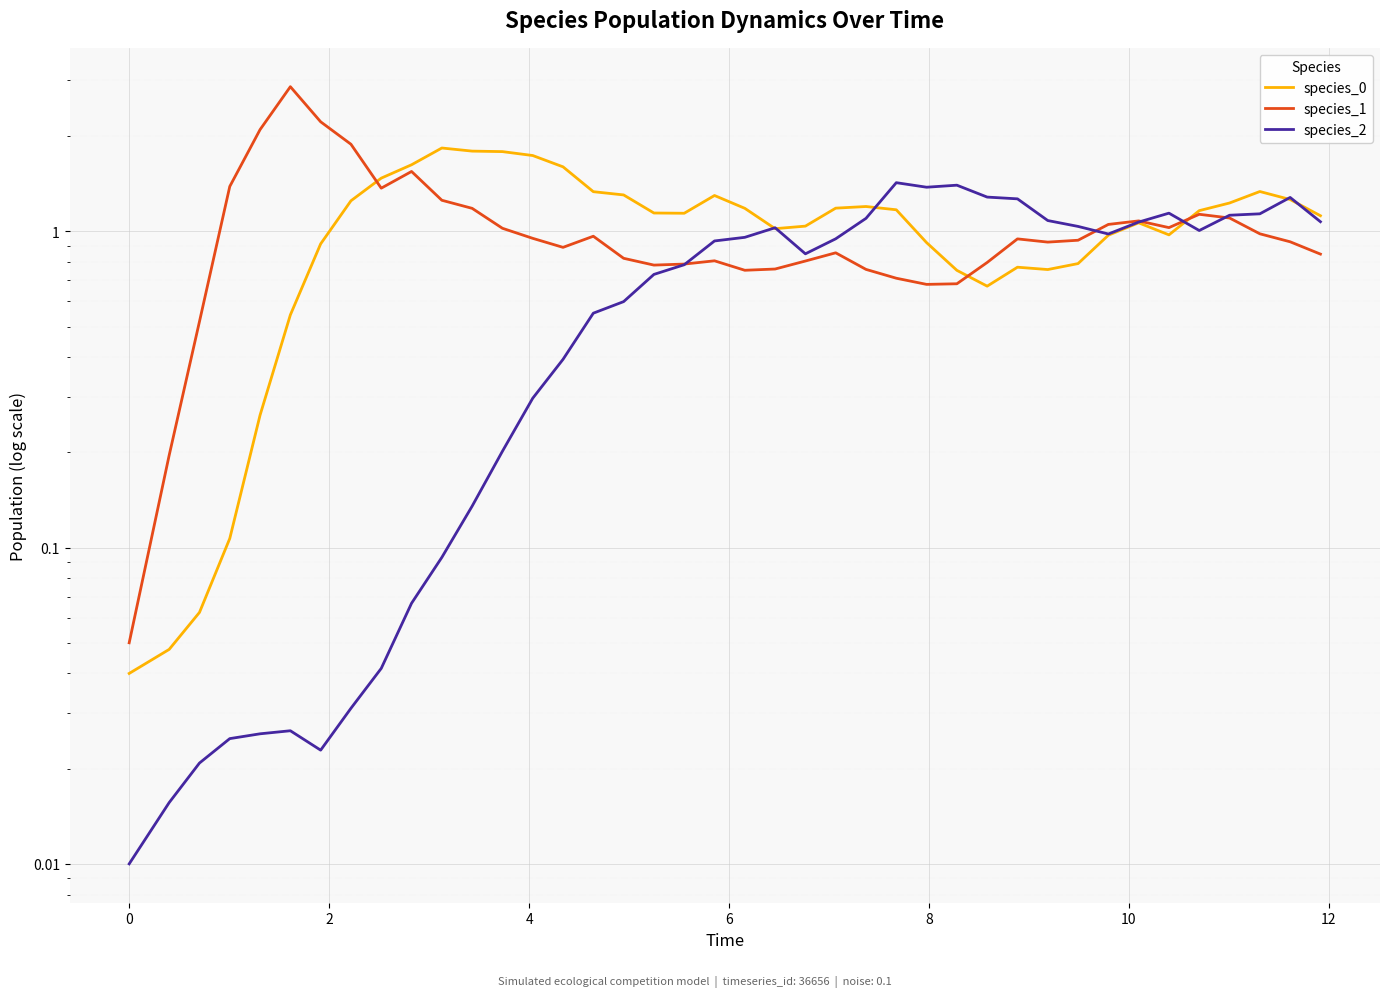

What is the value of the species_1 point at the 37th from the left?

1.1